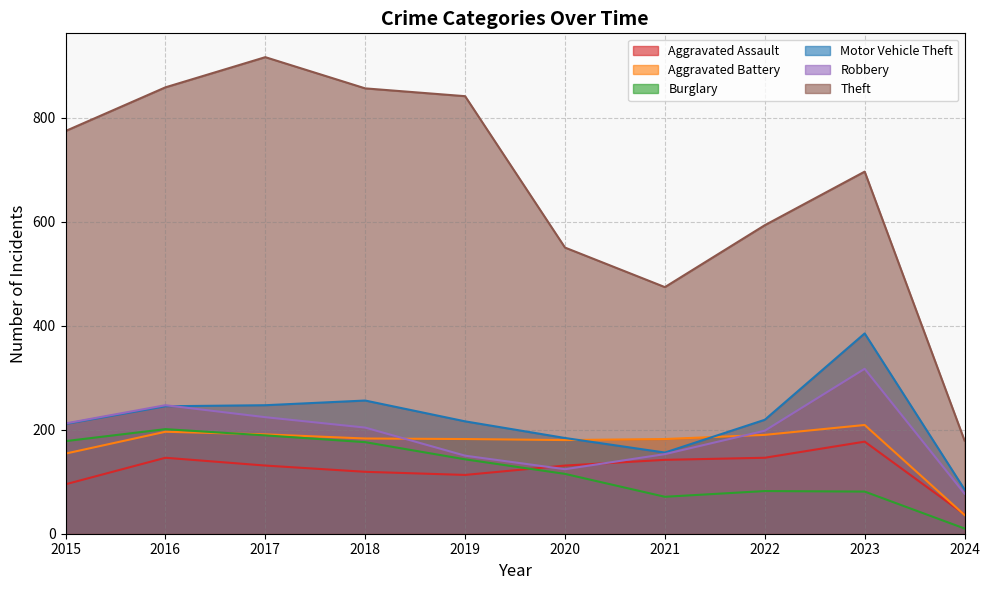

Reading left to right, what are all the values shown in this chart?

Aggravated Assault: 2015=95	2016=146	2017=131	2018=119	2019=113	2020=131	2021=142	2022=146	2023=177	2024=37
Aggravated Battery: 2015=154	2016=196	2017=191	2018=183	2019=182	2020=180	2021=182	2022=190	2023=209	2024=36
Burglary: 2015=178	2016=201	2017=189	2018=176	2019=143	2020=115	2021=71	2022=82	2023=81	2024=10
Motor Vehicle Theft: 2015=211	2016=245	2017=247	2018=256	2019=216	2020=184	2021=156	2022=219	2023=385	2024=85
Robbery: 2015=212	2016=247	2017=224	2018=204	2019=150	2020=124	2021=153	2022=198	2023=317	2024=77
Theft: 2015=774	2016=858	2017=916	2018=856	2019=841	2020=550	2021=474	2022=593	2023=696	2024=179